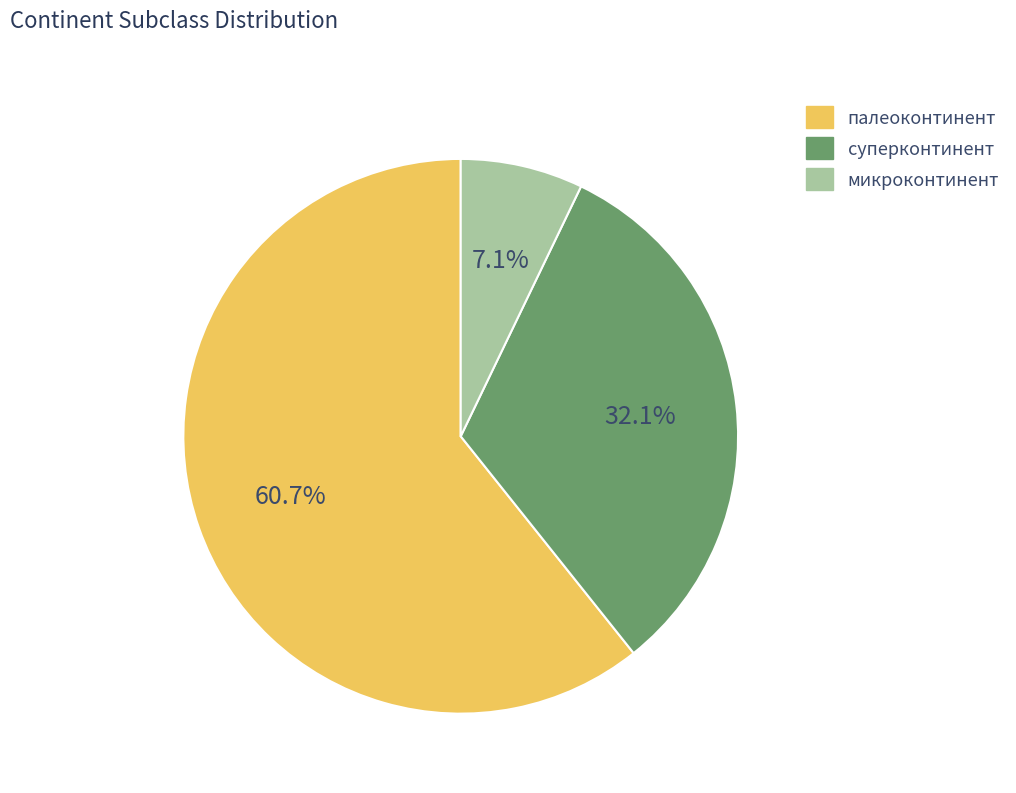

Count the number of slices in the pie.

3